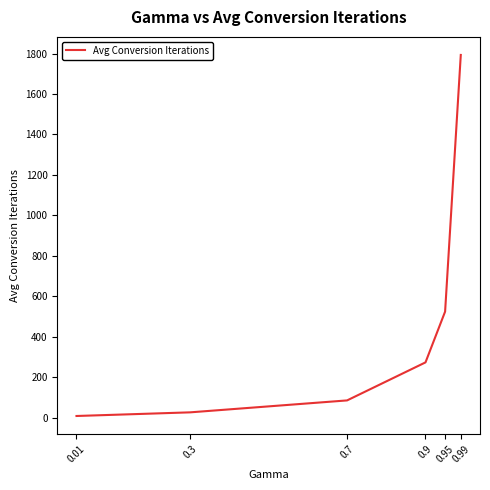

True or false: there are more than 0 points higher than both neighbors.

False